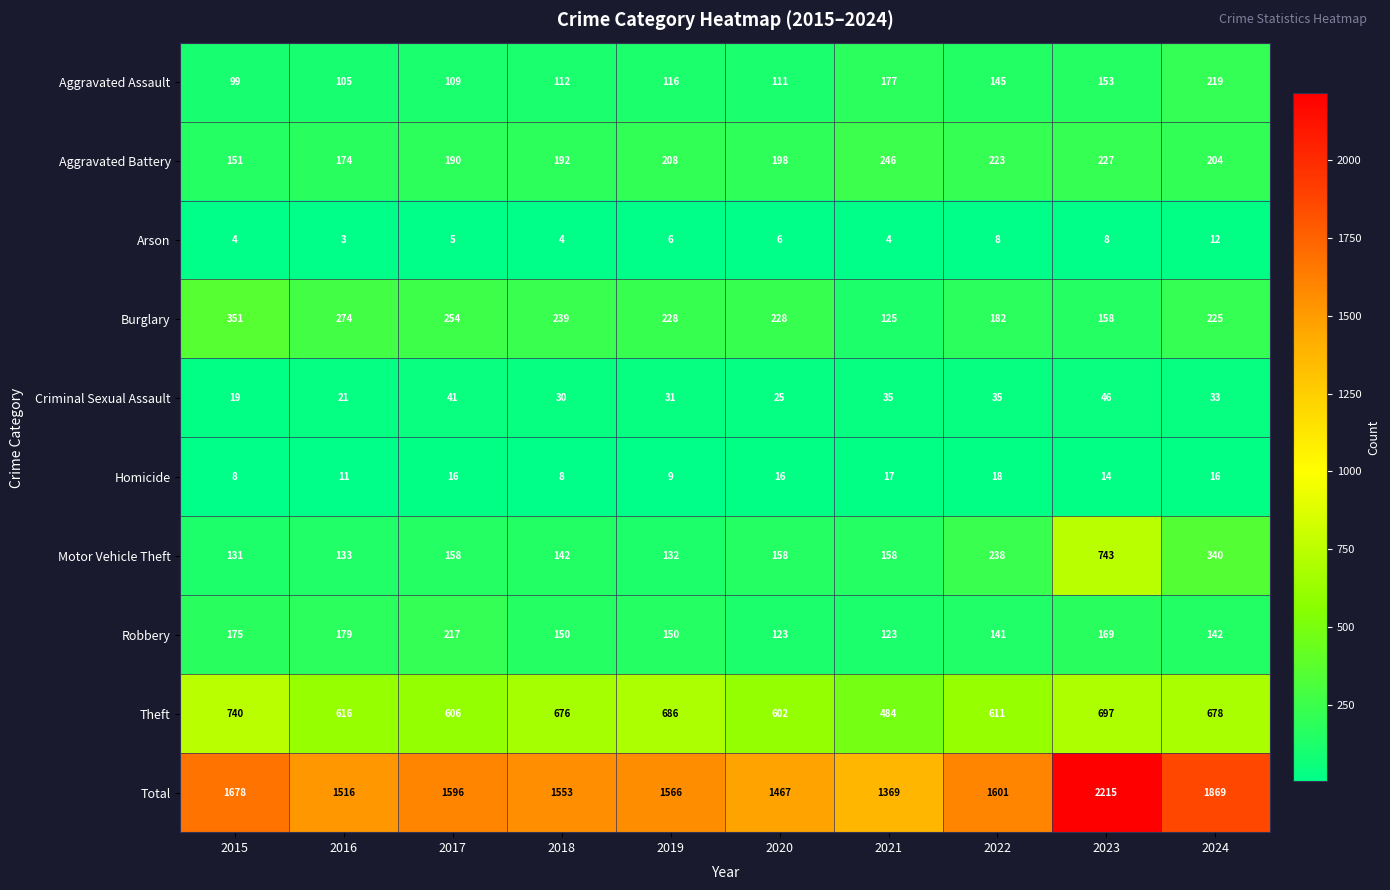

What is the difference between the Burglary values at 2018 and 2017?

15